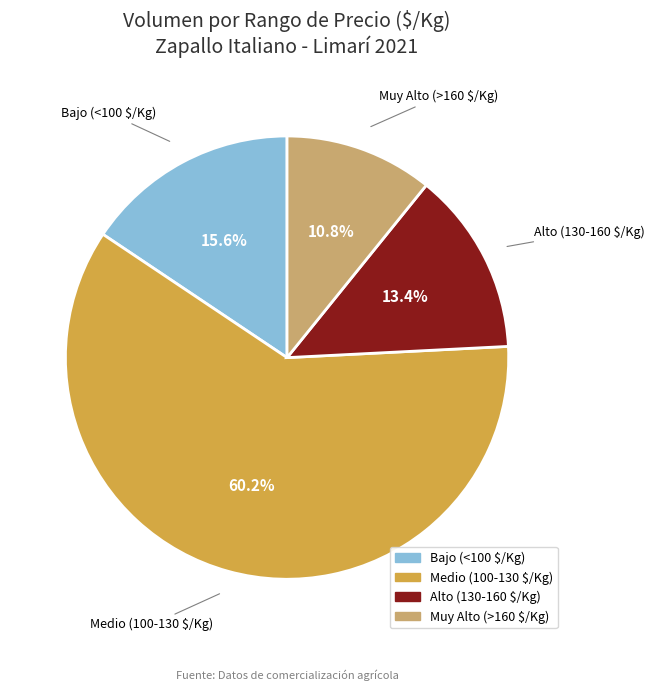

What is the largest slice in the pie chart?

Medio (100-130 $/Kg)